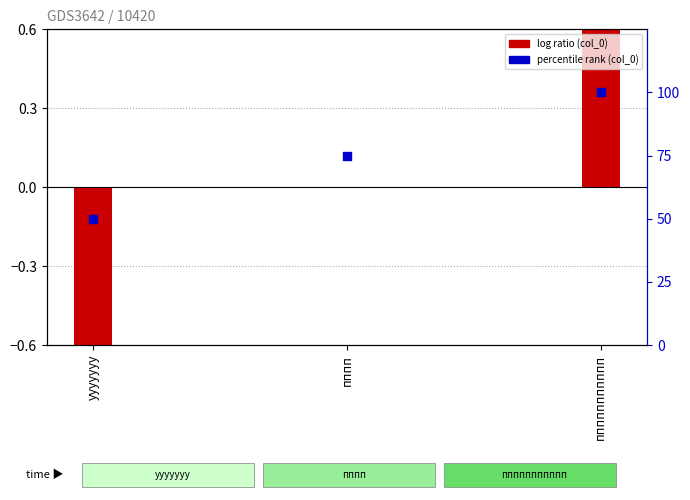

Which series has the widest spread of Y values?

col_0 (percentile rank)